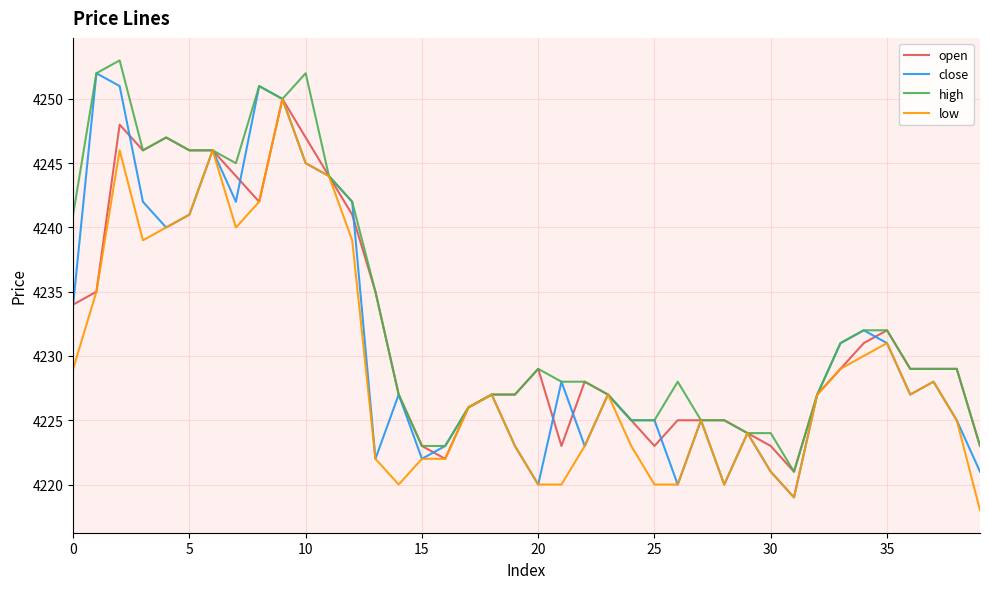

What is the highest value of the open series?

4250